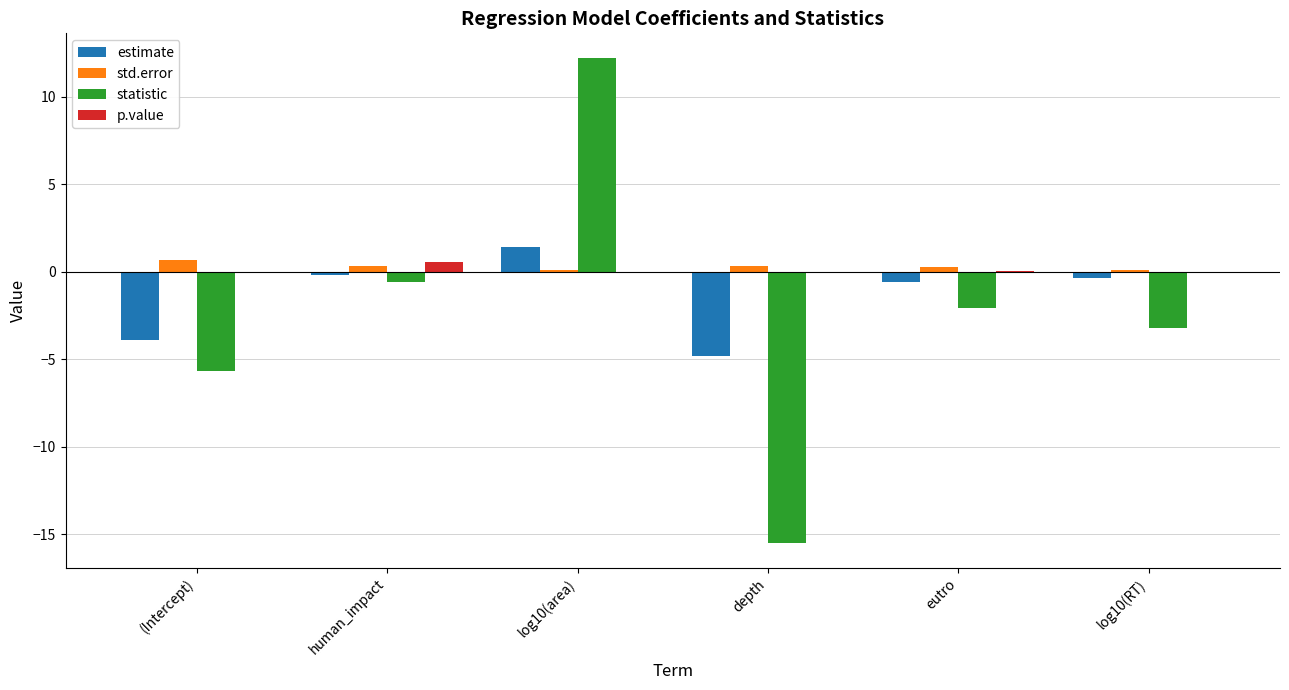

At which category is the sum across all series the highest?

log10(area)